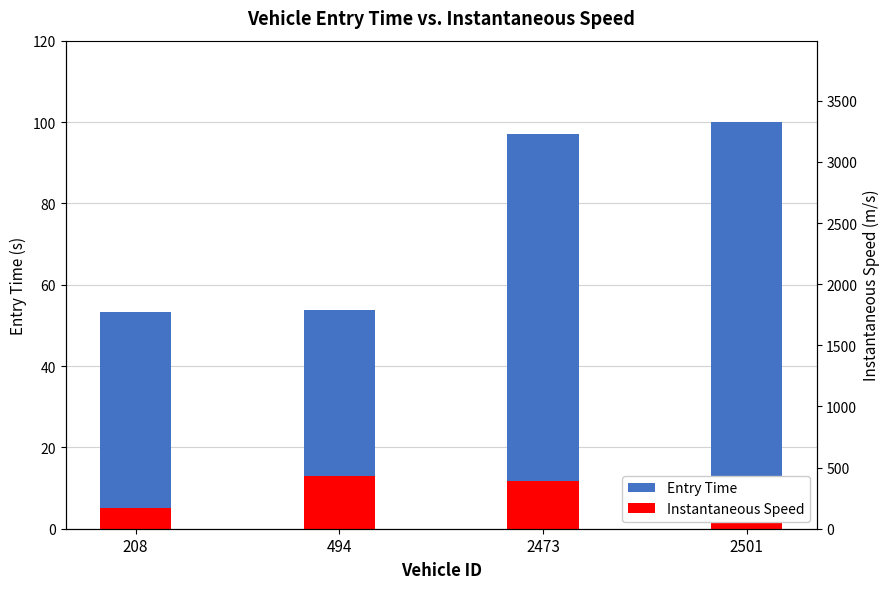

At which category does the chart reach its peak across all series?

2501